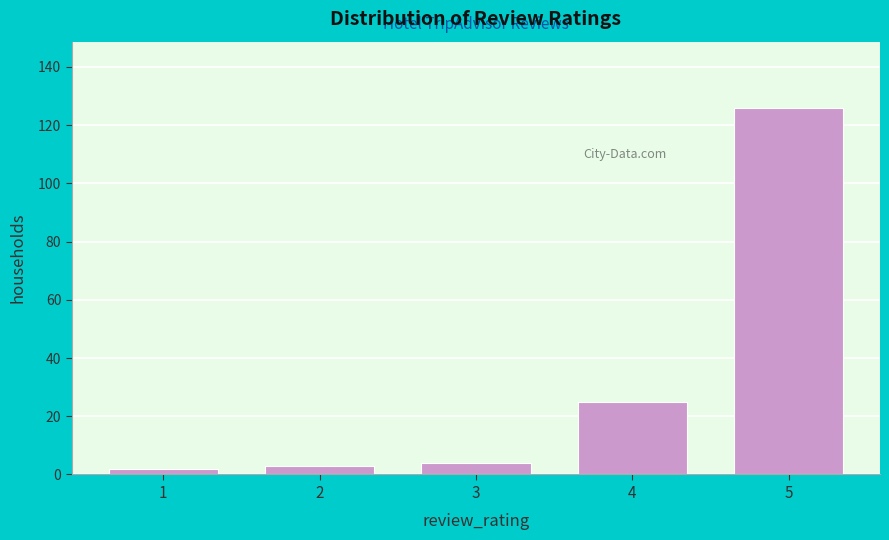

Reading left to right, list all the values displayed in this chart.

1=2	2=3	3=4	4=25	5=126